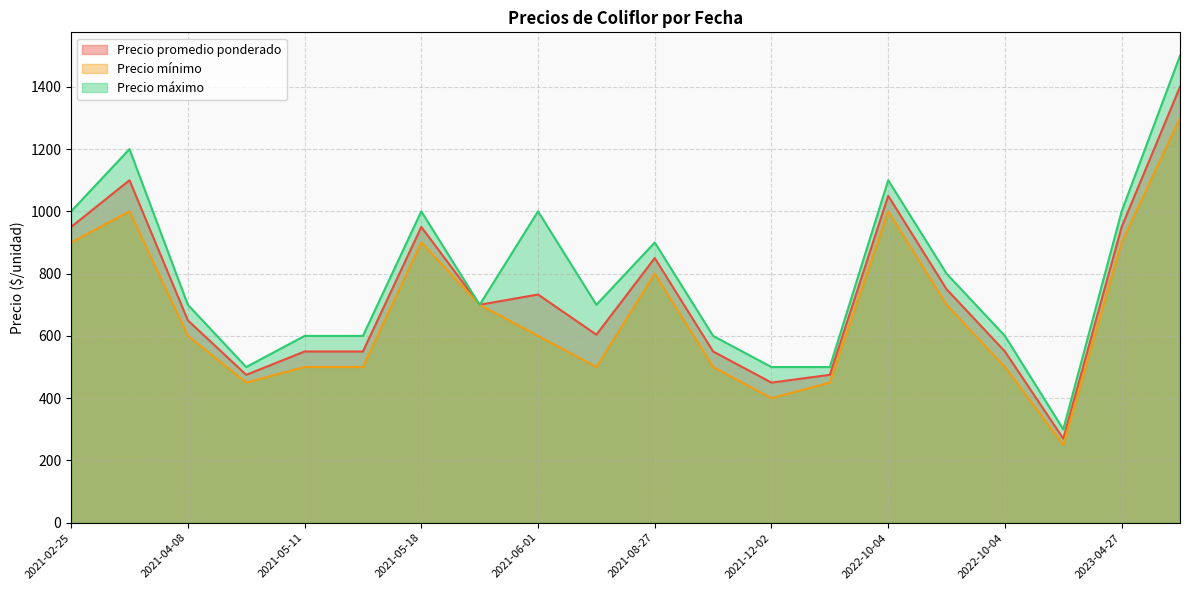

The Precio máximo series shows 900 at 2021-08-27. True or false?

True